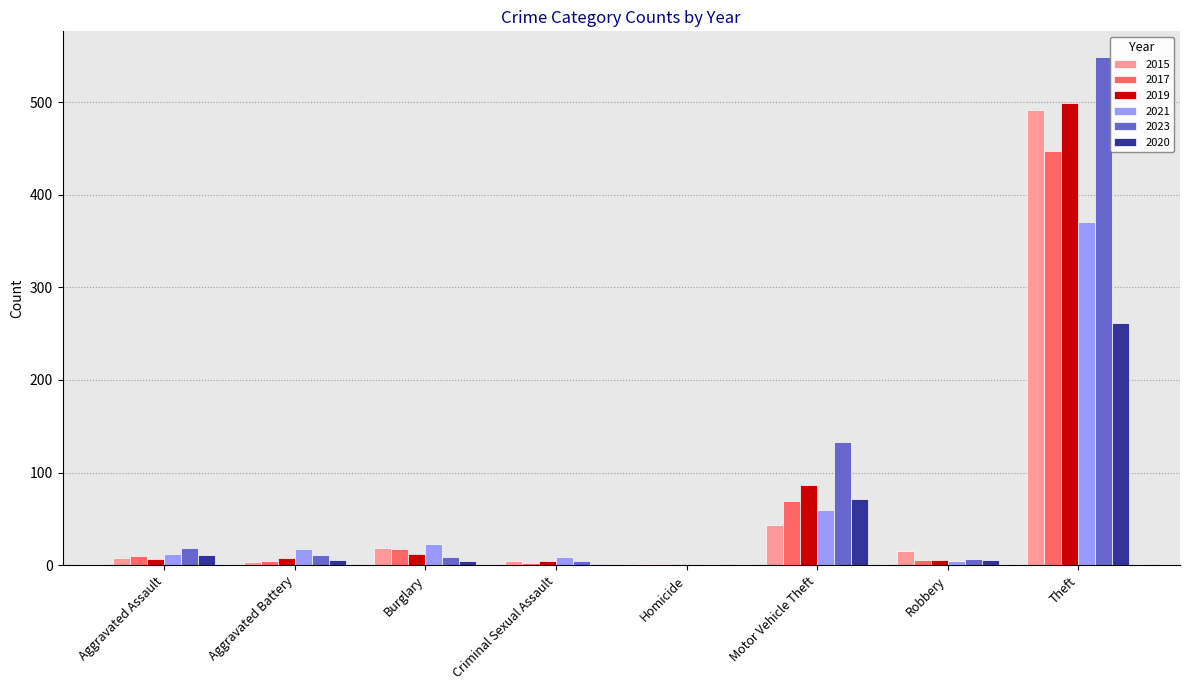

Is the value of 2019 at Robbery greater than the value of 2023 at Theft?

No